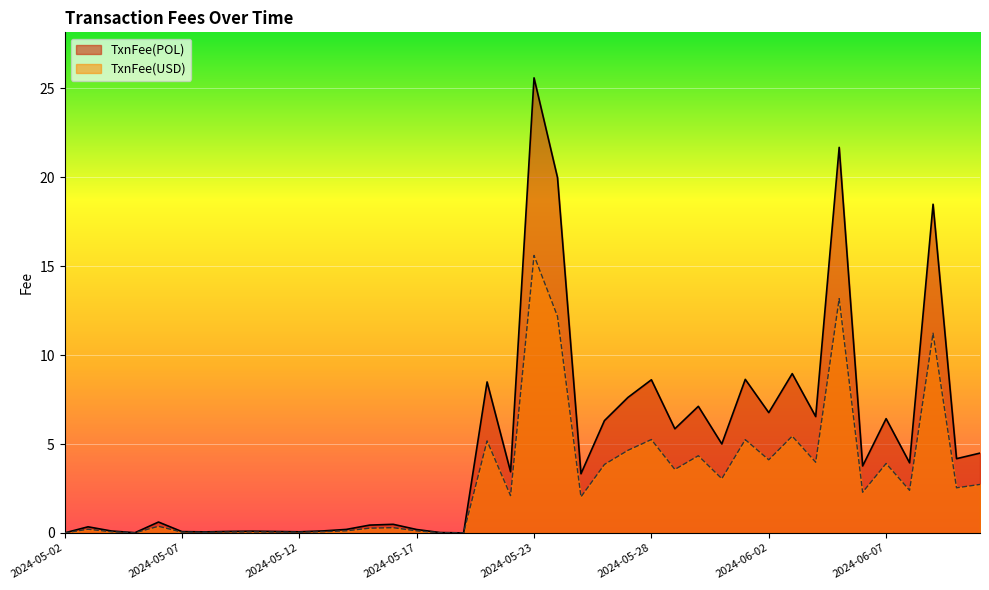

At which category does TxnFee(USD) reach its first local valley?

2024-05-05